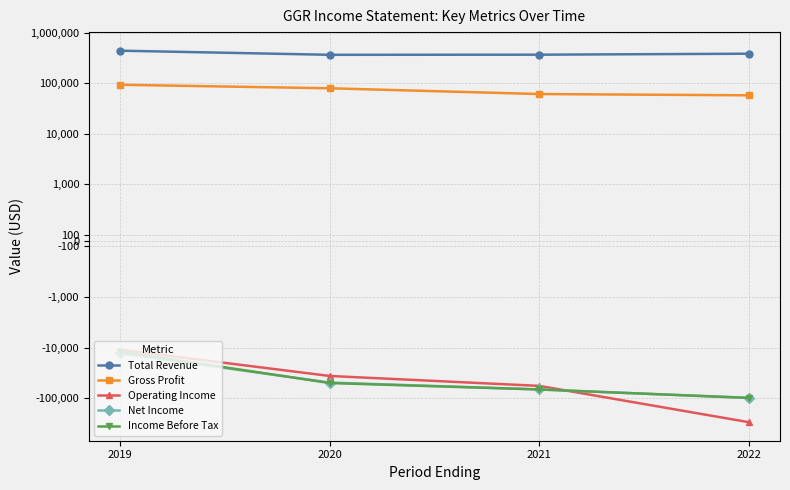

List the labels in order of Gross Profit value, largest first.

2019, 2020, 2021, 2022